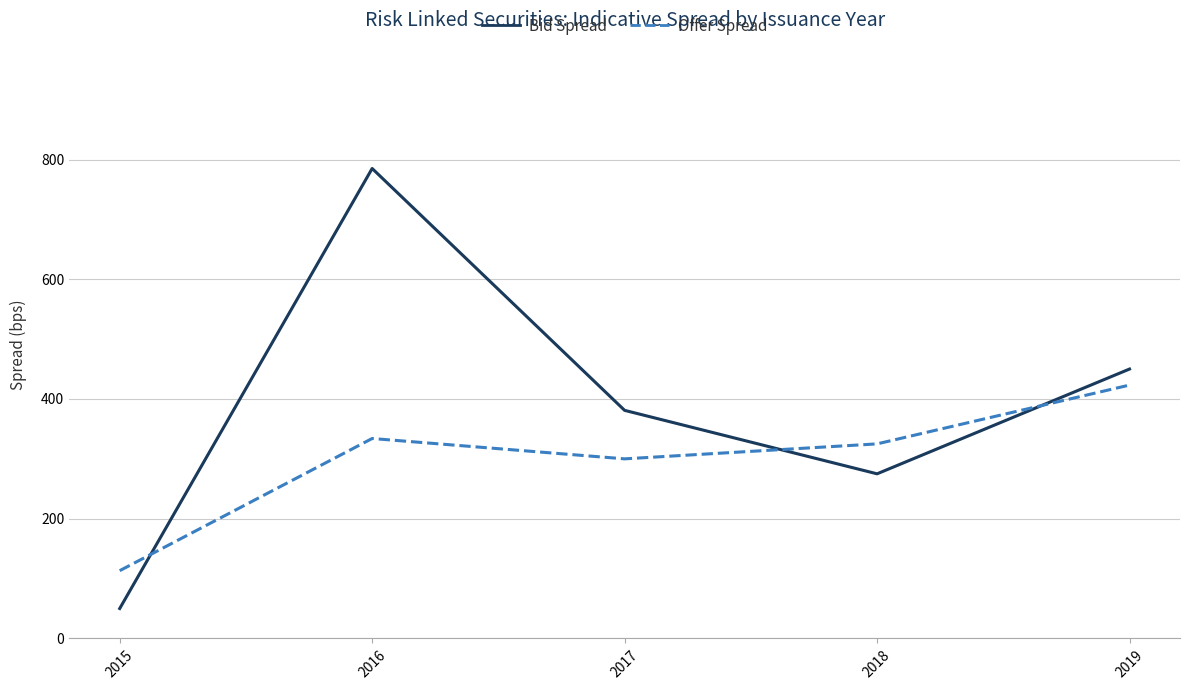

Is the value of Offer Spread at 2015 greater than the value of Bid Spread at 2015?

Yes